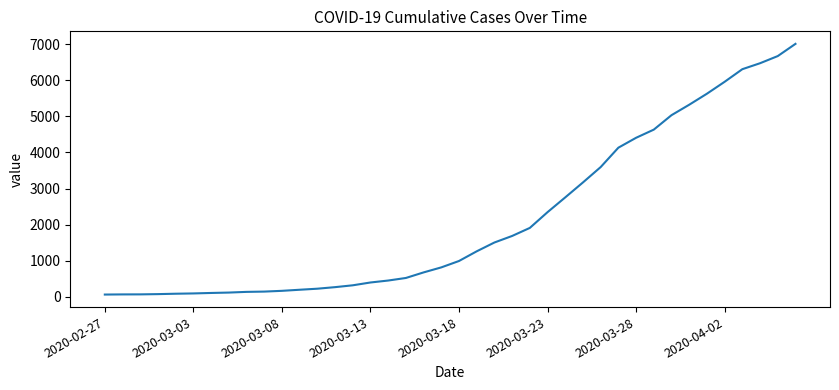

How many distinct data groups are displayed?

1